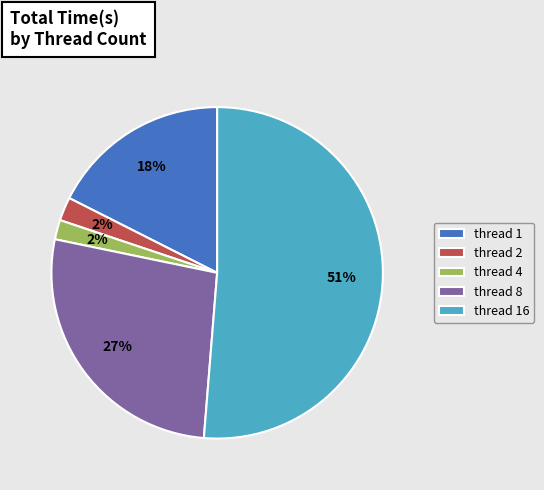

Which has a higher value, thread 16 or thread 2?

thread 16